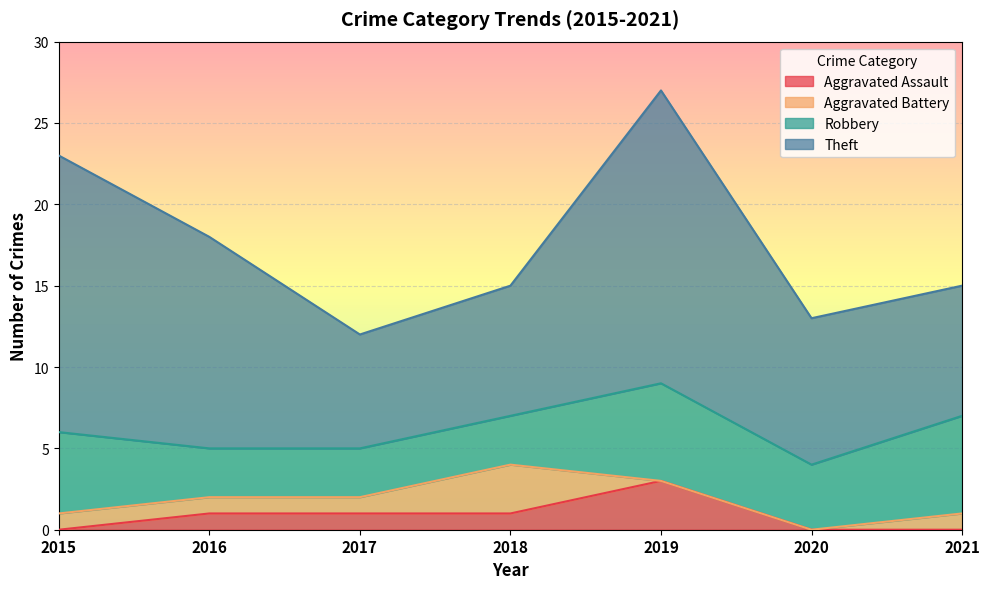

How many intersections are there between Aggravated Battery and Aggravated Assault?

1